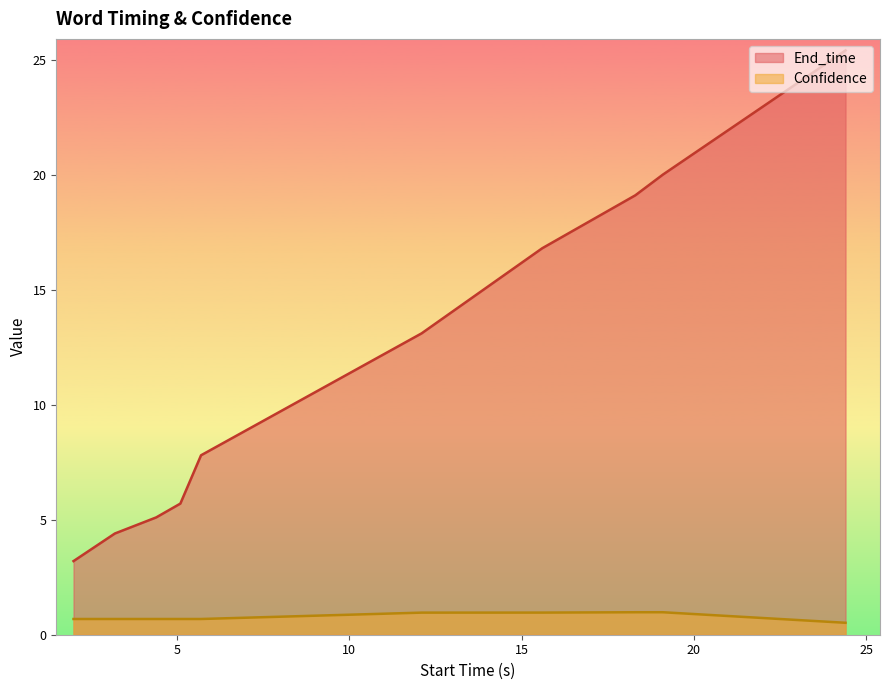

What is the difference between the maximum and minimum values in the Confidence series?

0.5